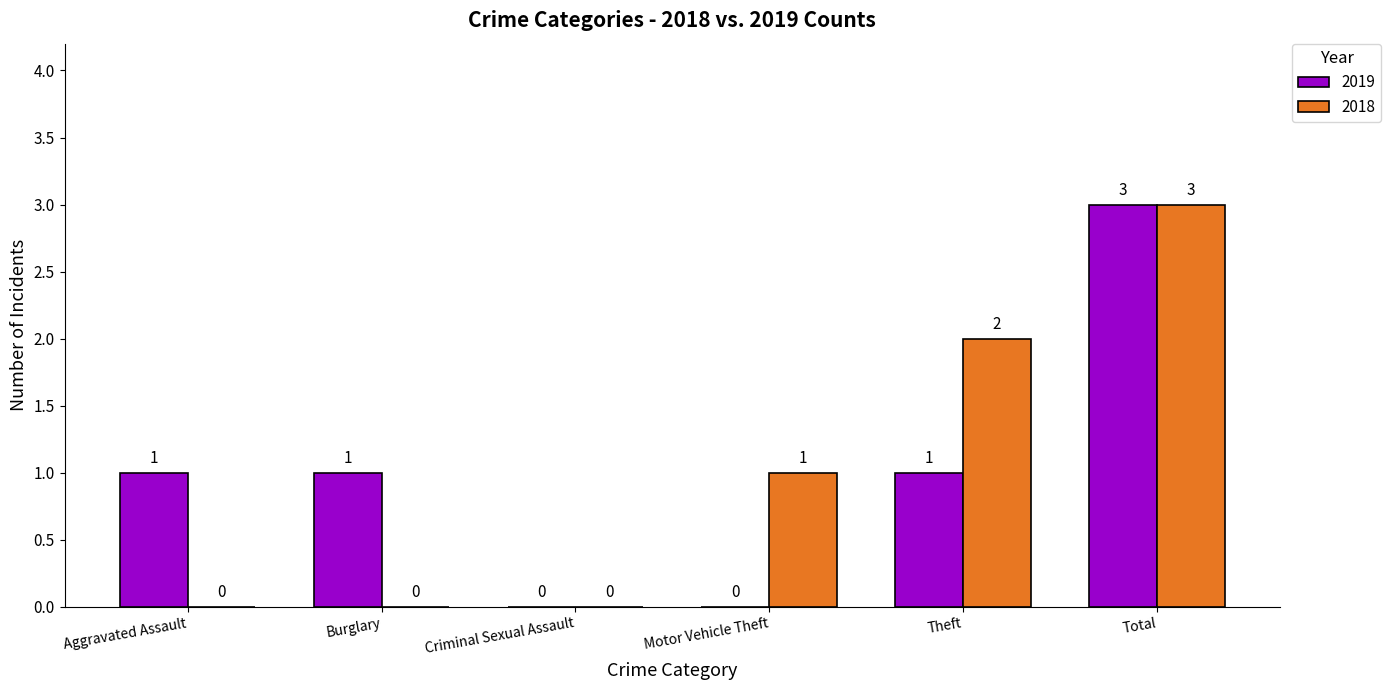

Between Burglary and Theft, which series saw the biggest shift?

2018